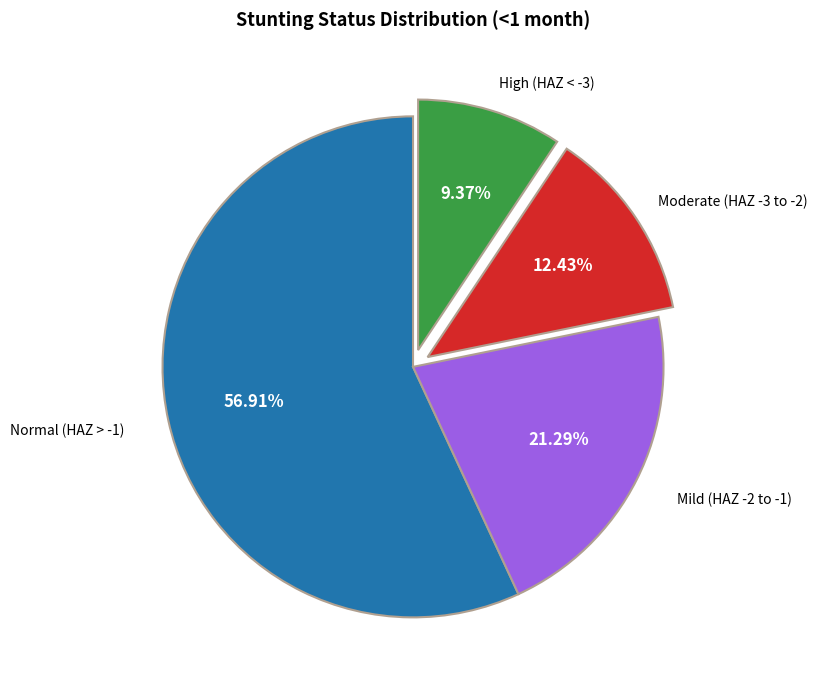

Is there a majority slice in this chart?

Yes